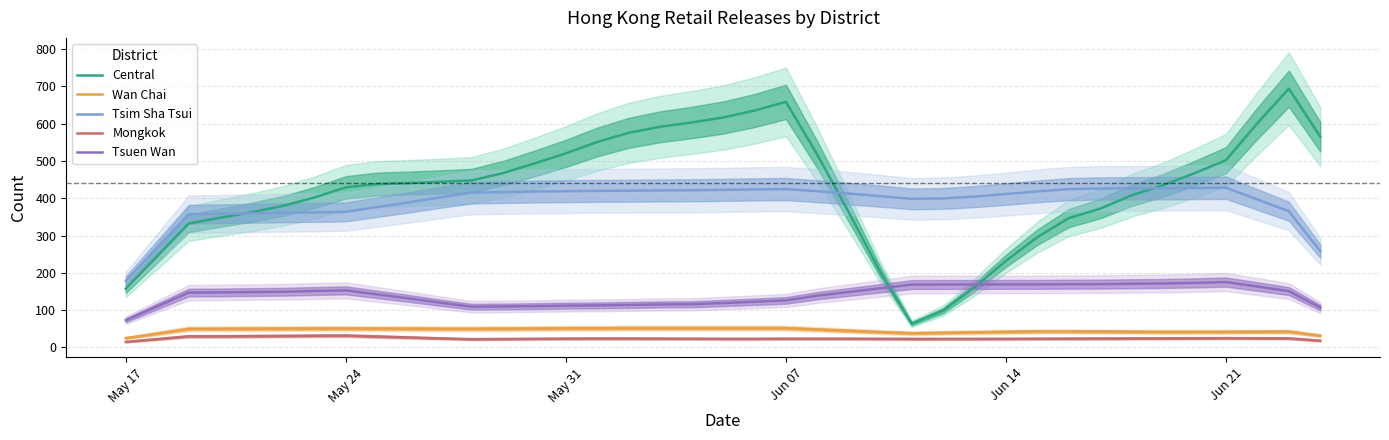

True or false: Tsuen Wan and Wan Chai cross at least once.

False